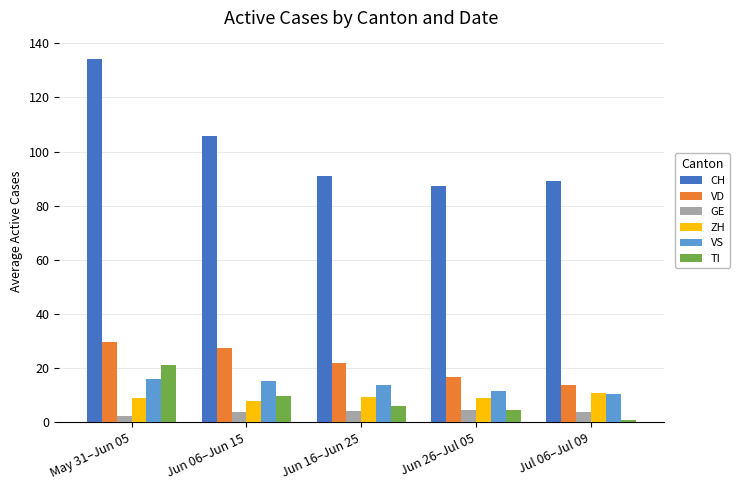

The value of ZH at Jun 16–Jun 25 is 9.5. True or false?

True